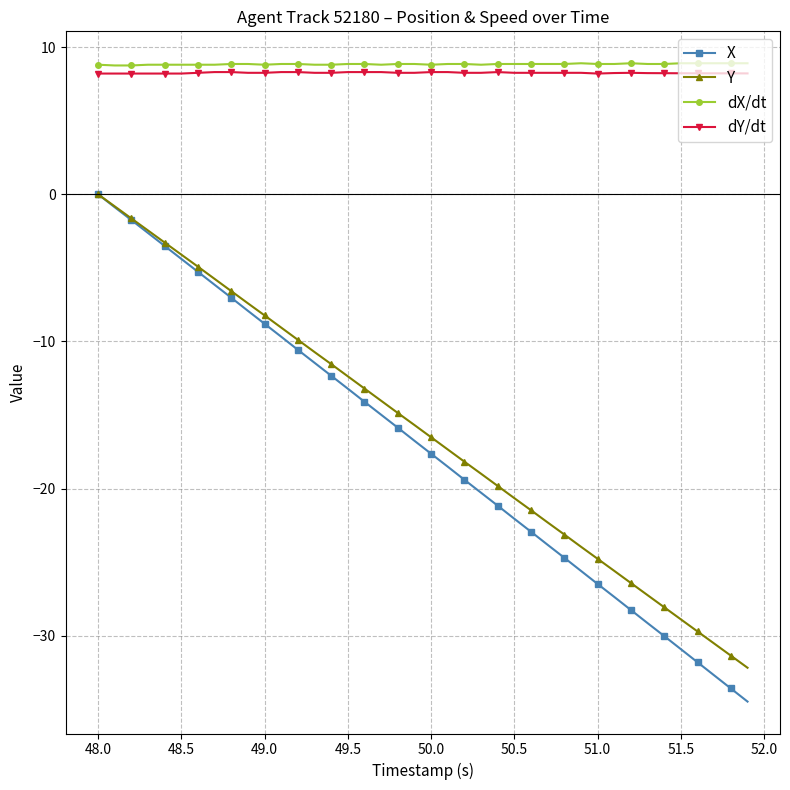

Count the dY/dt values in the range 8 to 9.

40